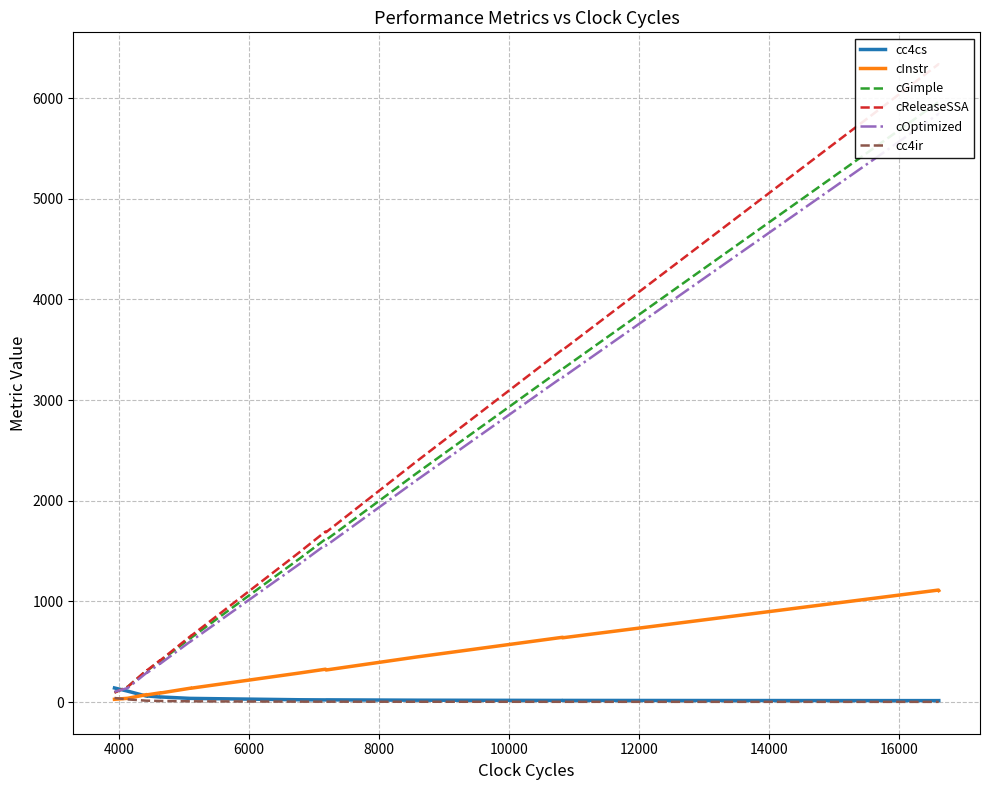

Rank the series by their maximum value, from highest to lowest.

cReleaseSSA, cGimple, cOptimized, cInstr, cc4cs, cc4ir